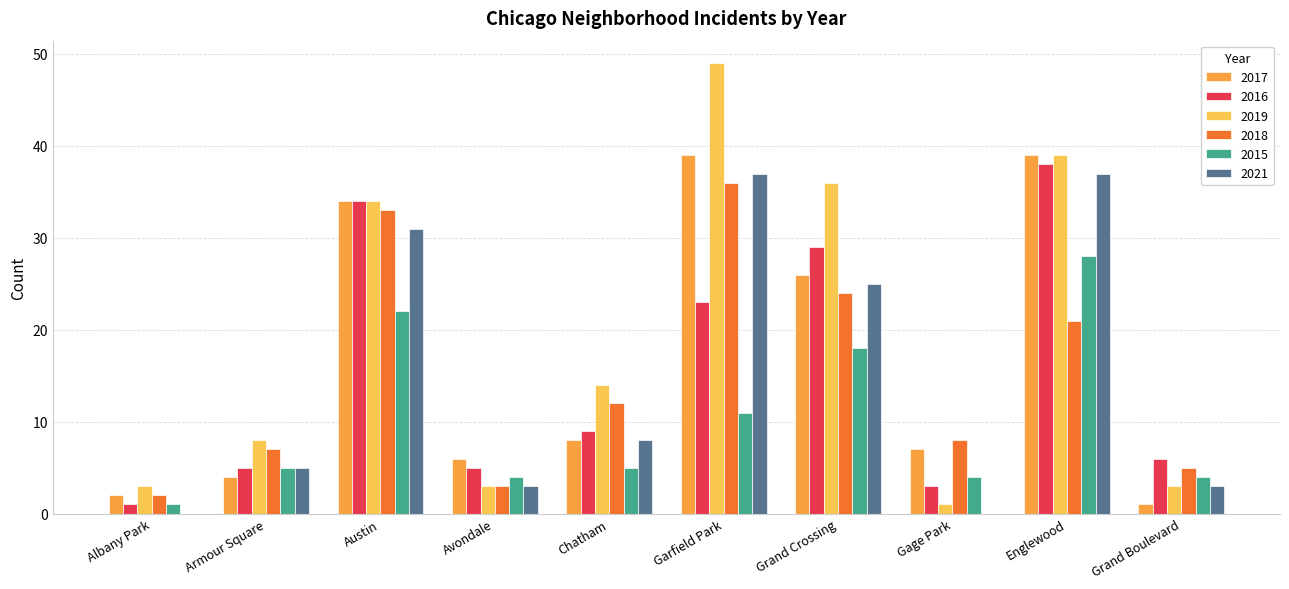

Where is 2019 nearest to the value 25?

Austin